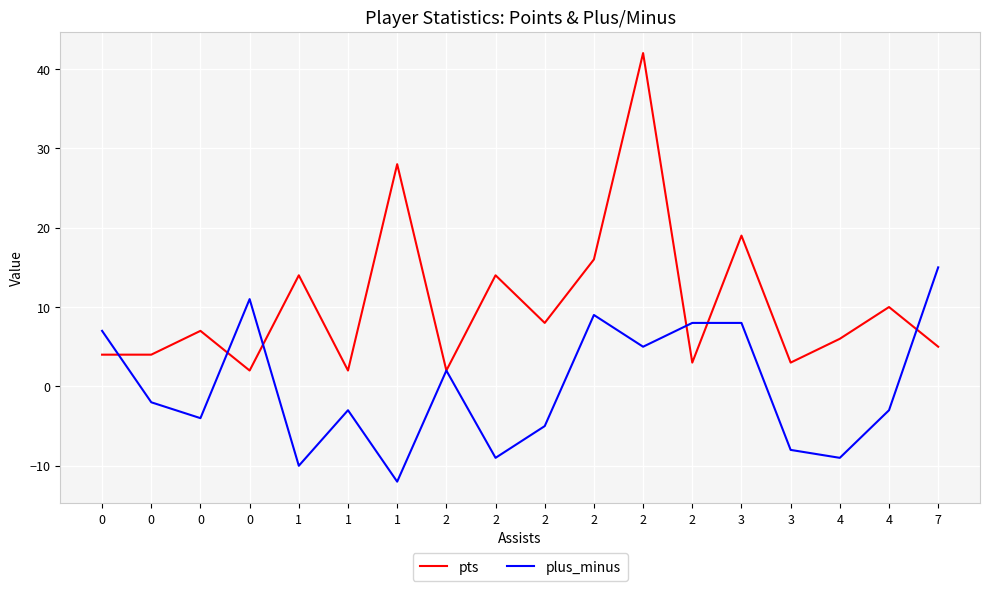

How many negative values does the plus_minus series have?

10